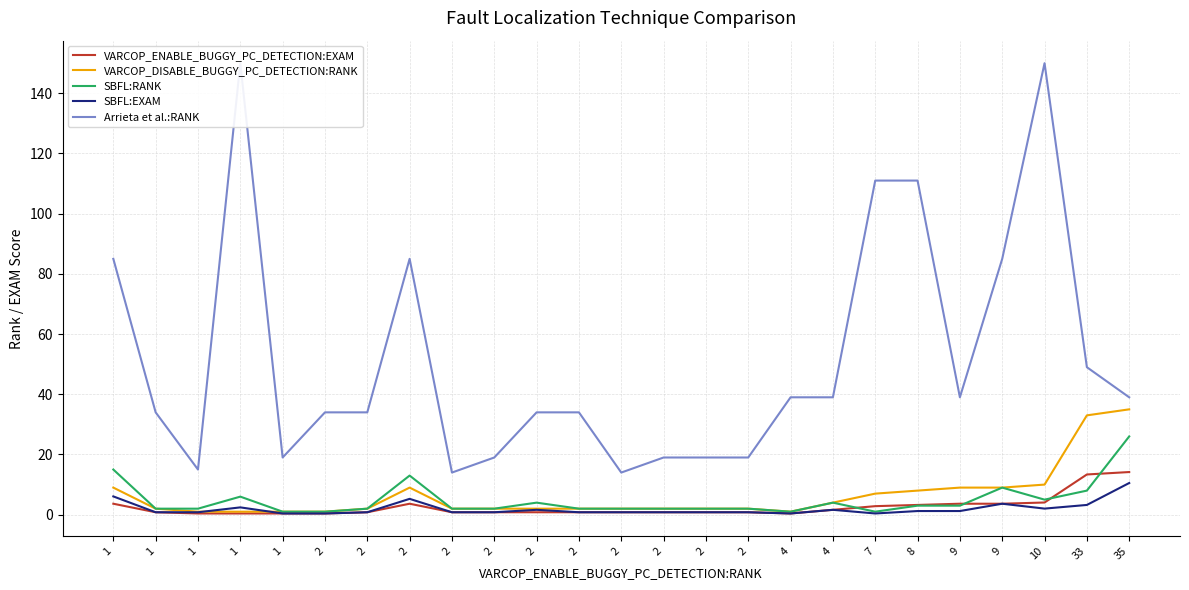

What is the difference between the highest and lowest values at 9?

37.8